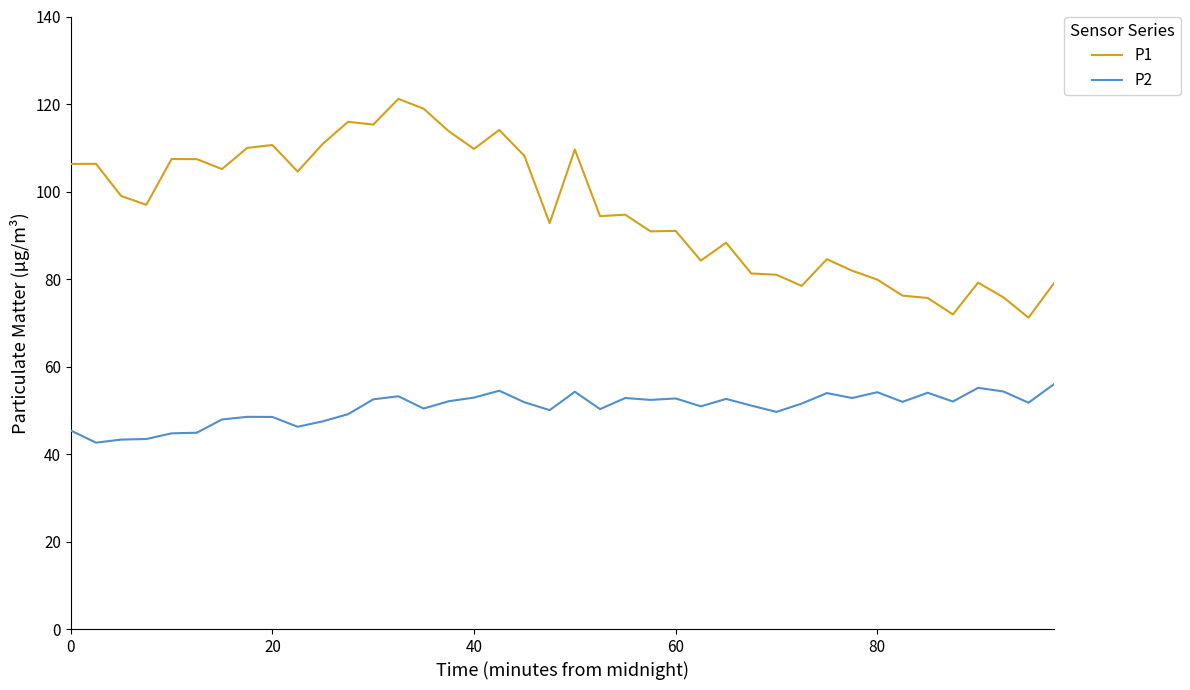

Count the number of data series in this chart.

2